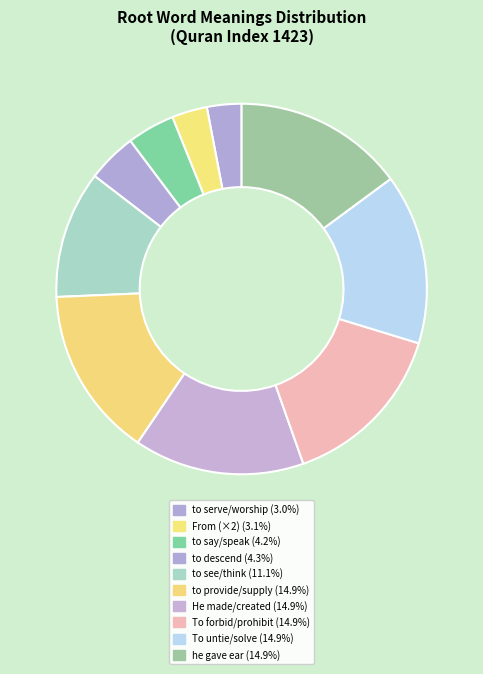

Count the number of slices in the pie.

10